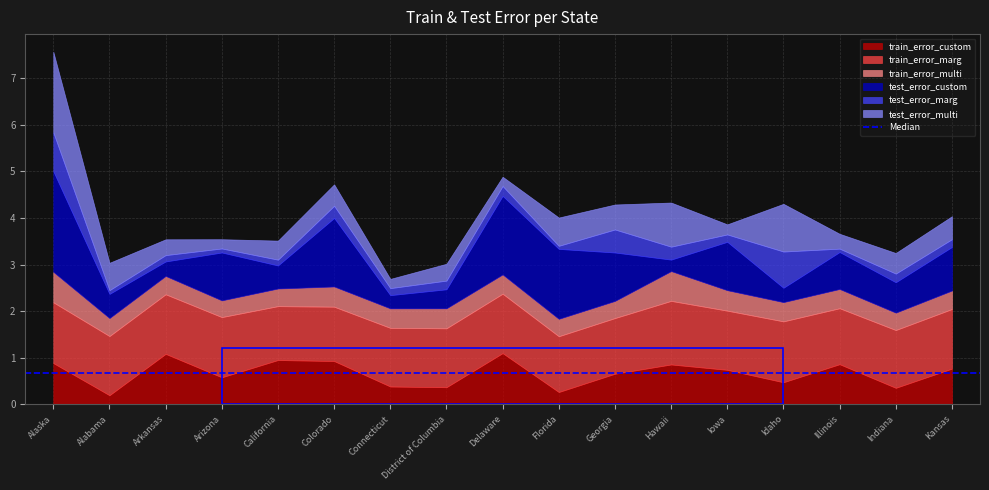

How many interior local valleys does the test_error_multi series have?

6